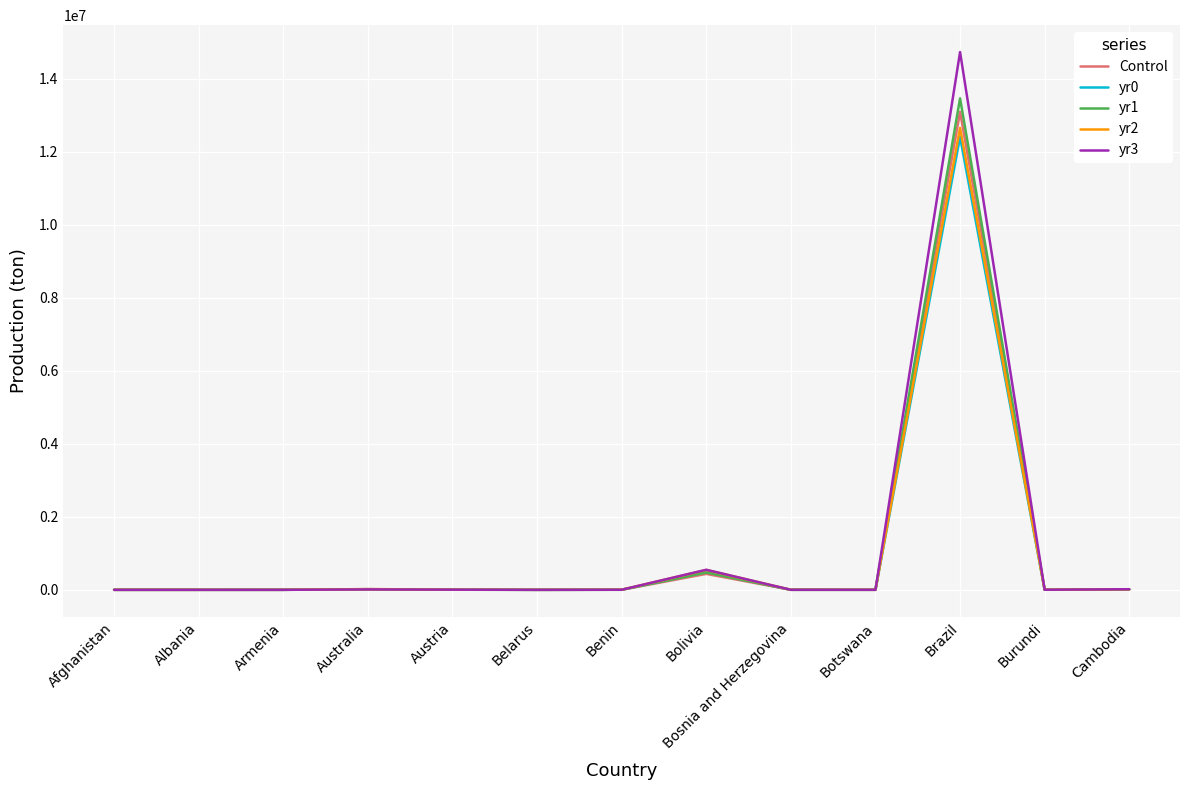

How many lines are shown in the chart?

5